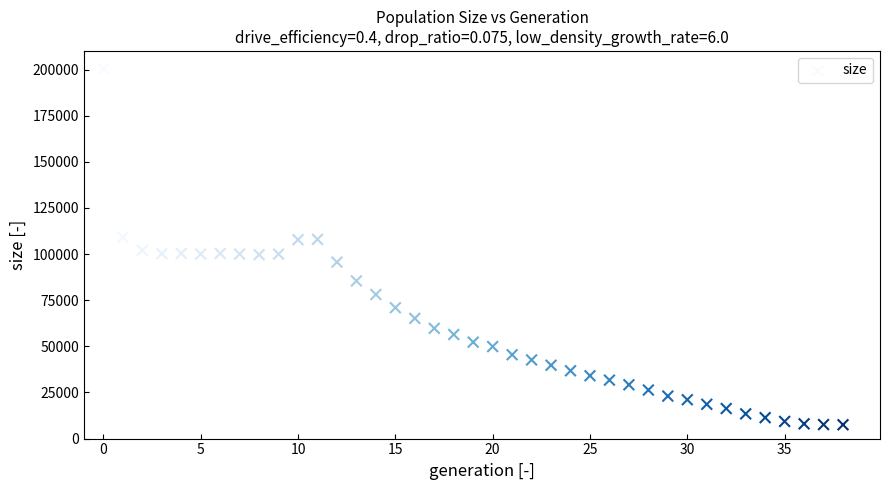

What is the range of Y values (max minus min)?

192926